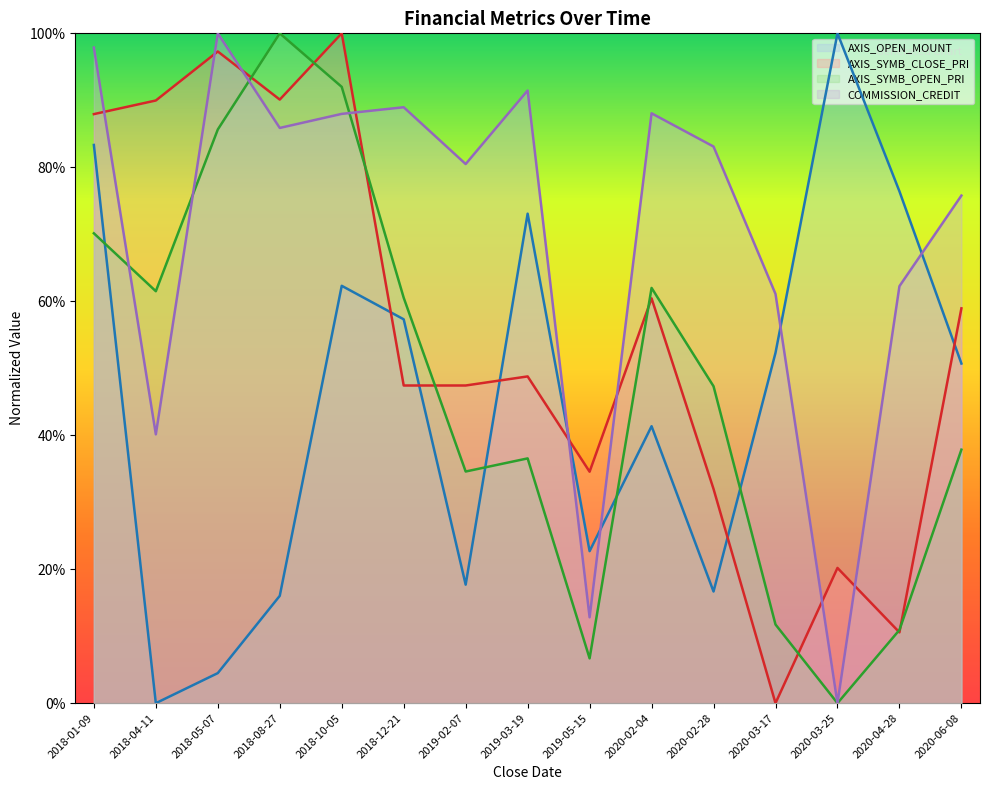

Read the AXIS_SYMB_CLOSE_PRI value at 2019-05-15.

0.3